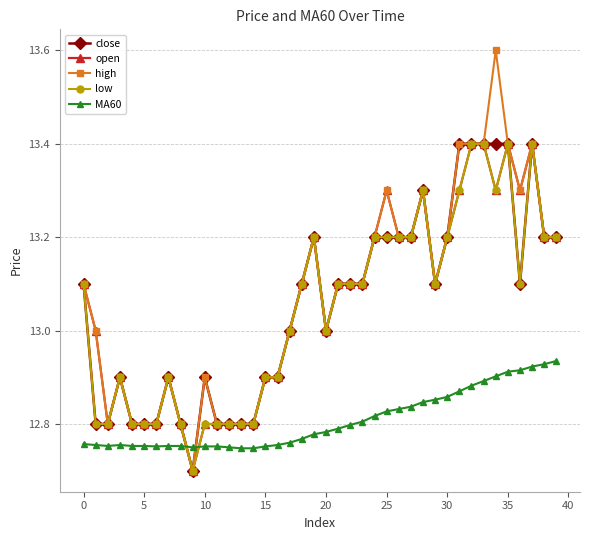

True or false: low has more than 2 points higher than both neighbors.

True